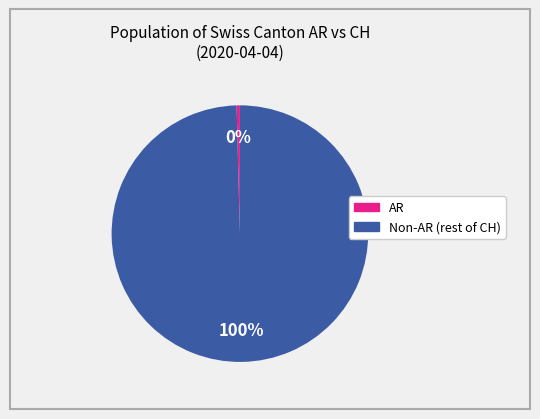

How many slices are in this pie chart?

2